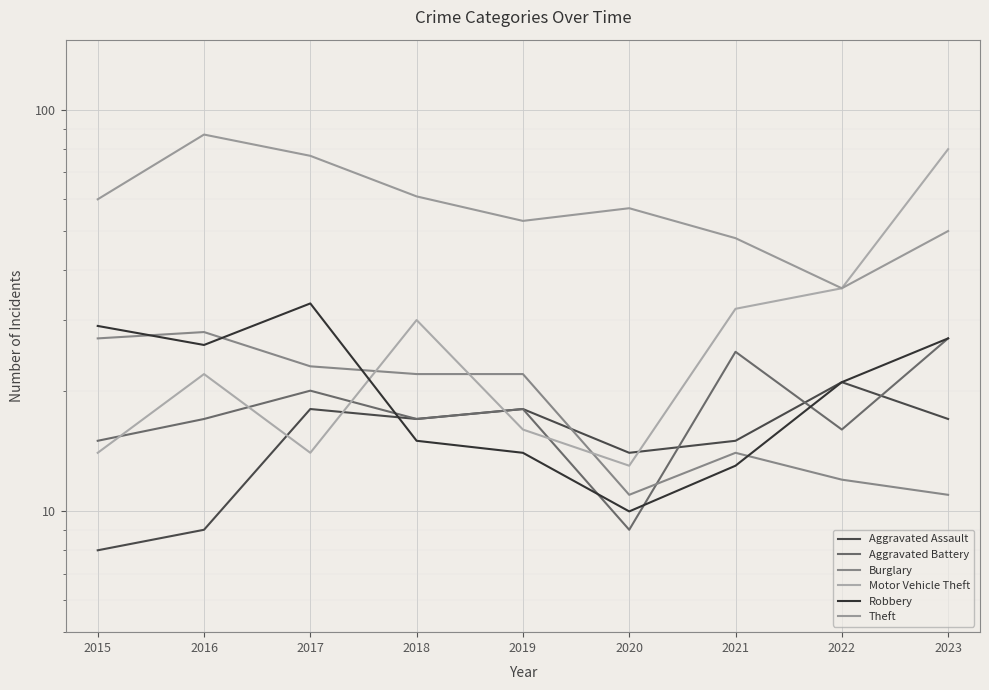

Count the number of categories in the chart.

9